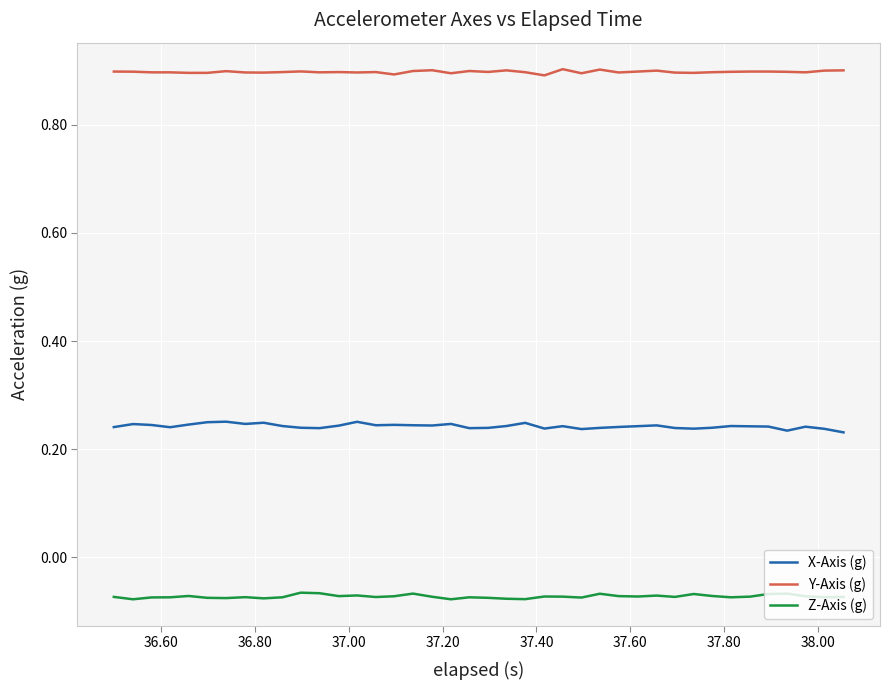

Rank the series by their maximum value, from highest to lowest.

Y-Axis (g), X-Axis (g), Z-Axis (g)